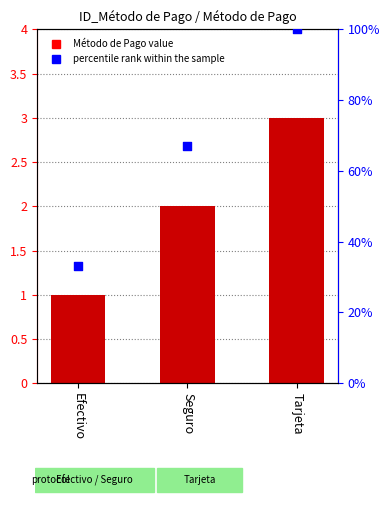

Which has a higher value, Tarjeta or Efectivo?

Tarjeta